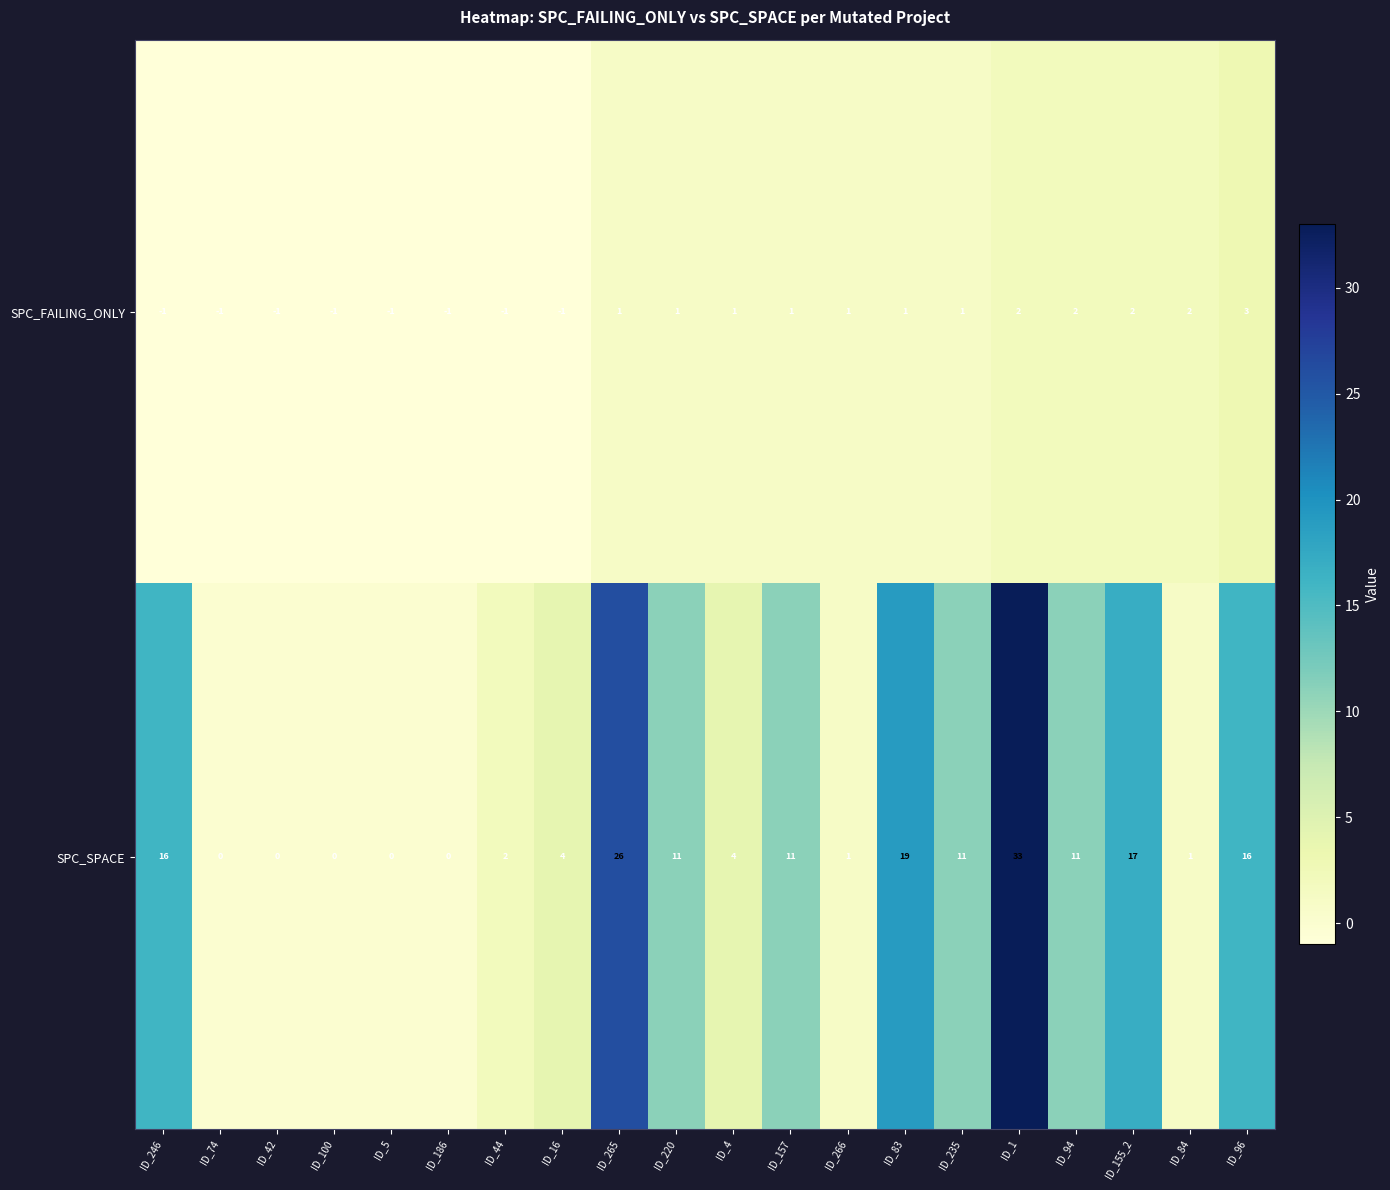

What is the difference between the highest and lowest values at ID_246?

17